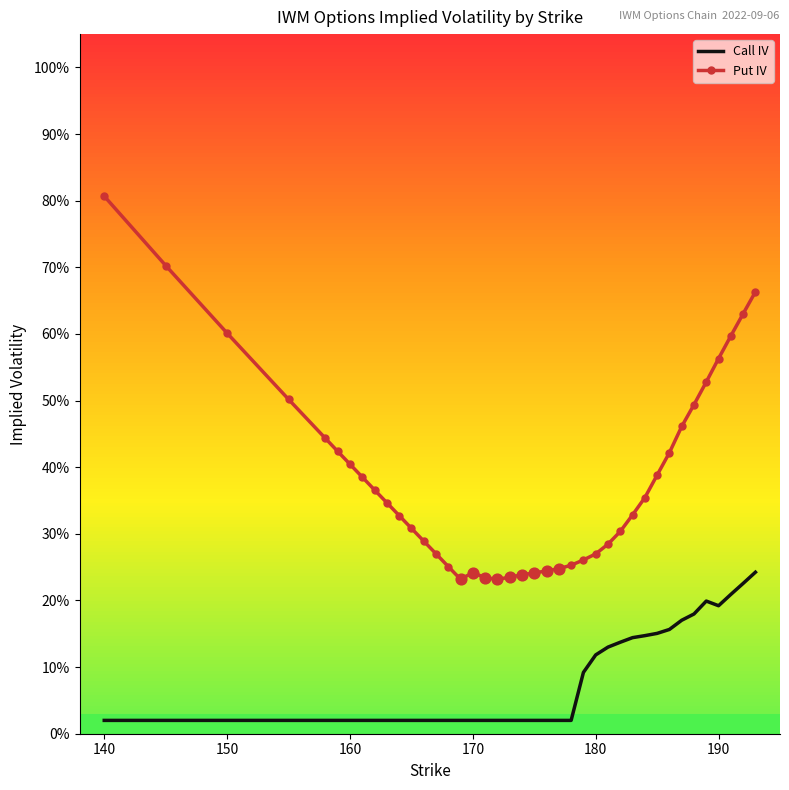

What are all the series names shown in the legend?

Call IV, Put IV